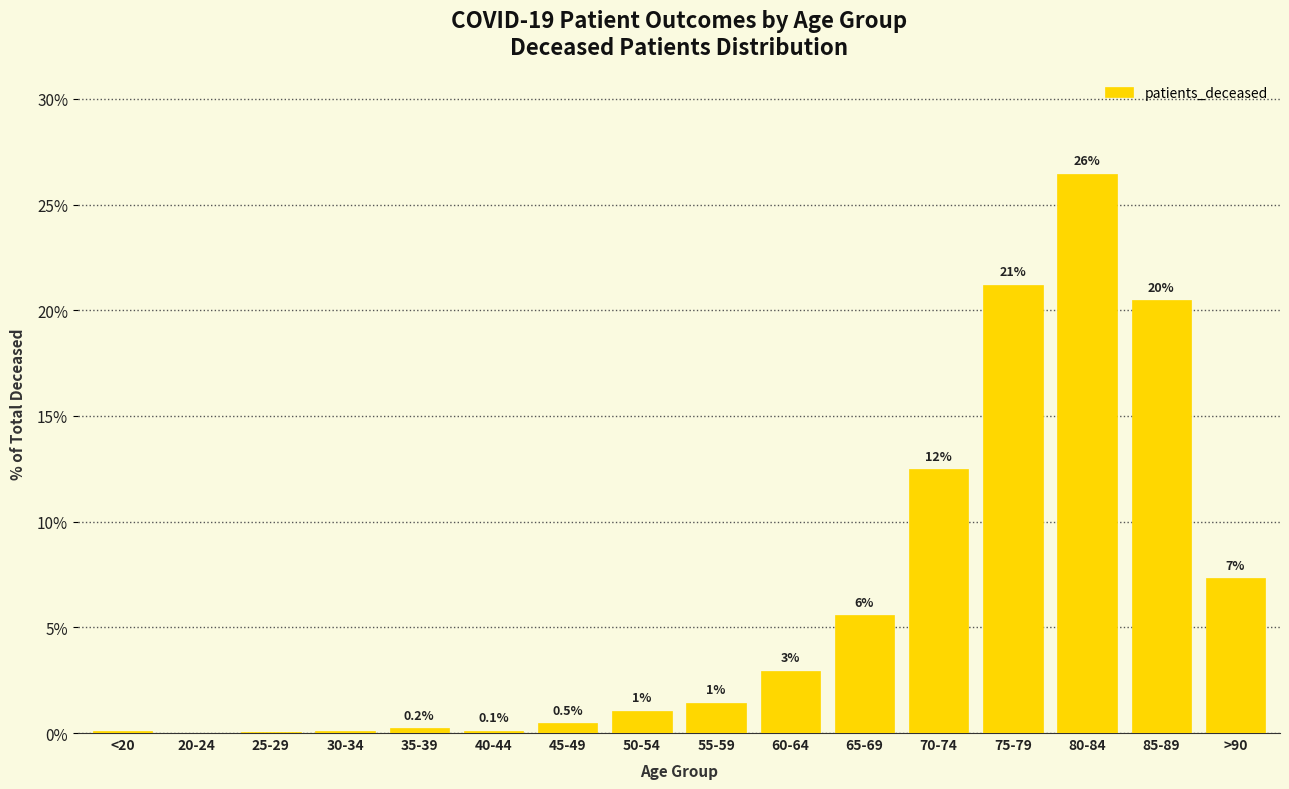

Reading left to right, transcribe all the data shown in this chart.

<20=0.1	20-24=0.0	25-29=0.0	30-34=0.1	35-39=0.2	40-44=0.1	45-49=0.5	50-54=1.1	55-59=1.4	60-64=3.0	65-69=5.6	70-74=12.5	75-79=21.2	80-84=26.5	85-89=20.5	>90=7.3